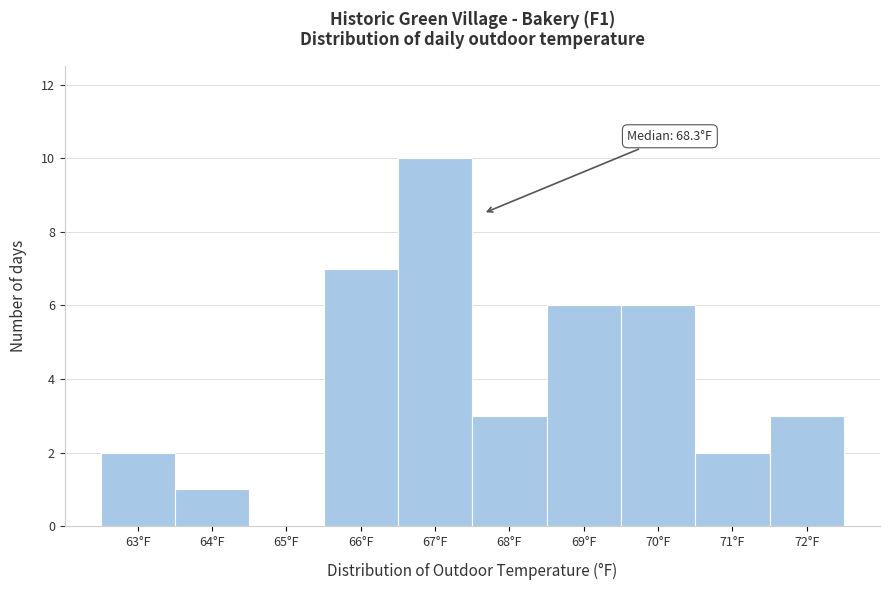

Reading left to right, list all the values displayed in this chart.

63°F=2	64°F=1	65°F=0	66°F=7	67°F=10	68°F=3	69°F=6	70°F=6	71°F=2	72°F=3